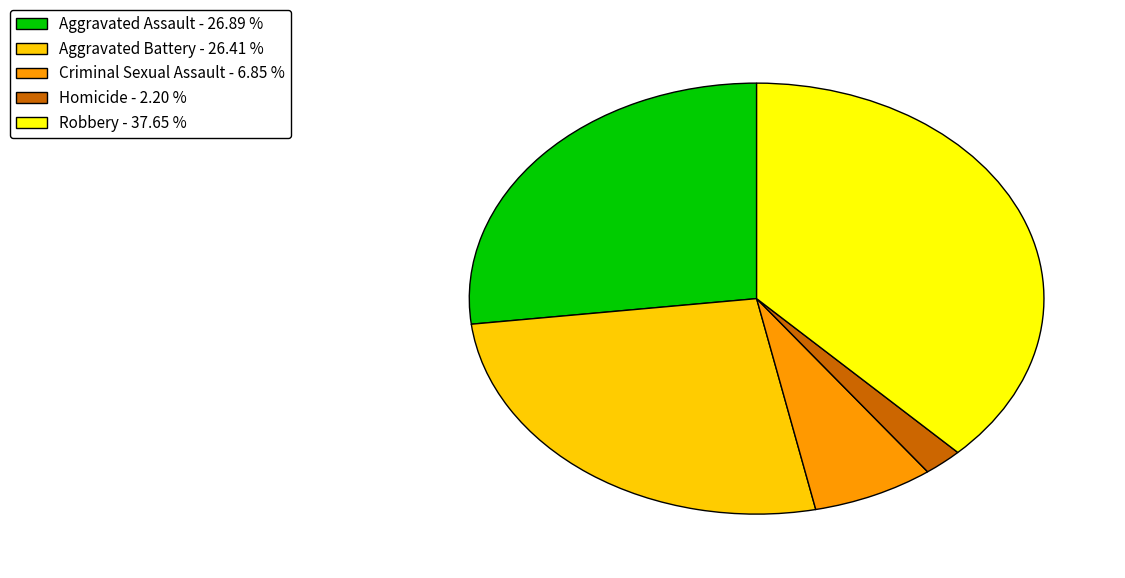

Which category has the smallest portion of the pie?

Homicide